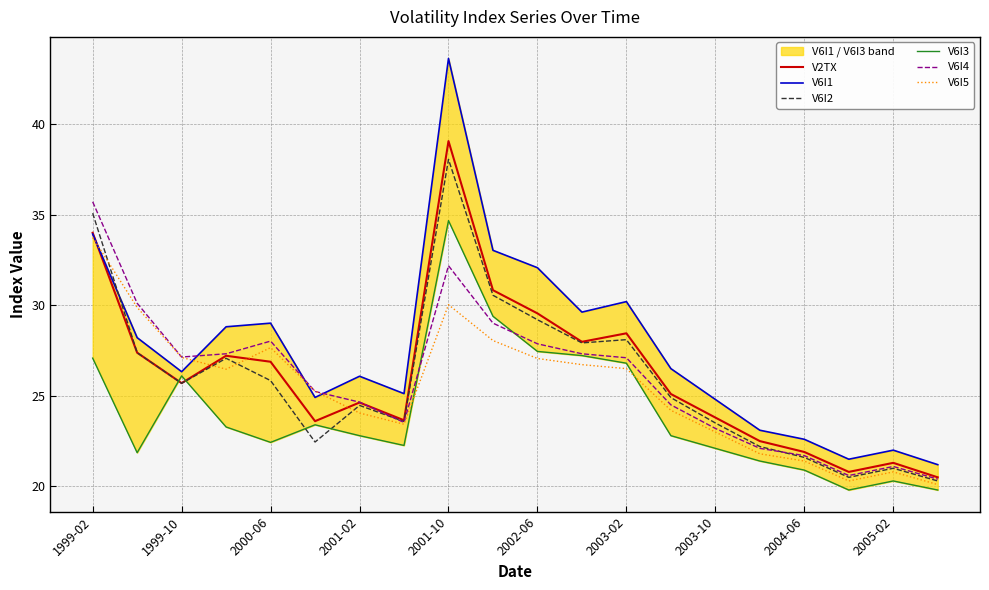

What is the maximum value for V6I5?

33.7